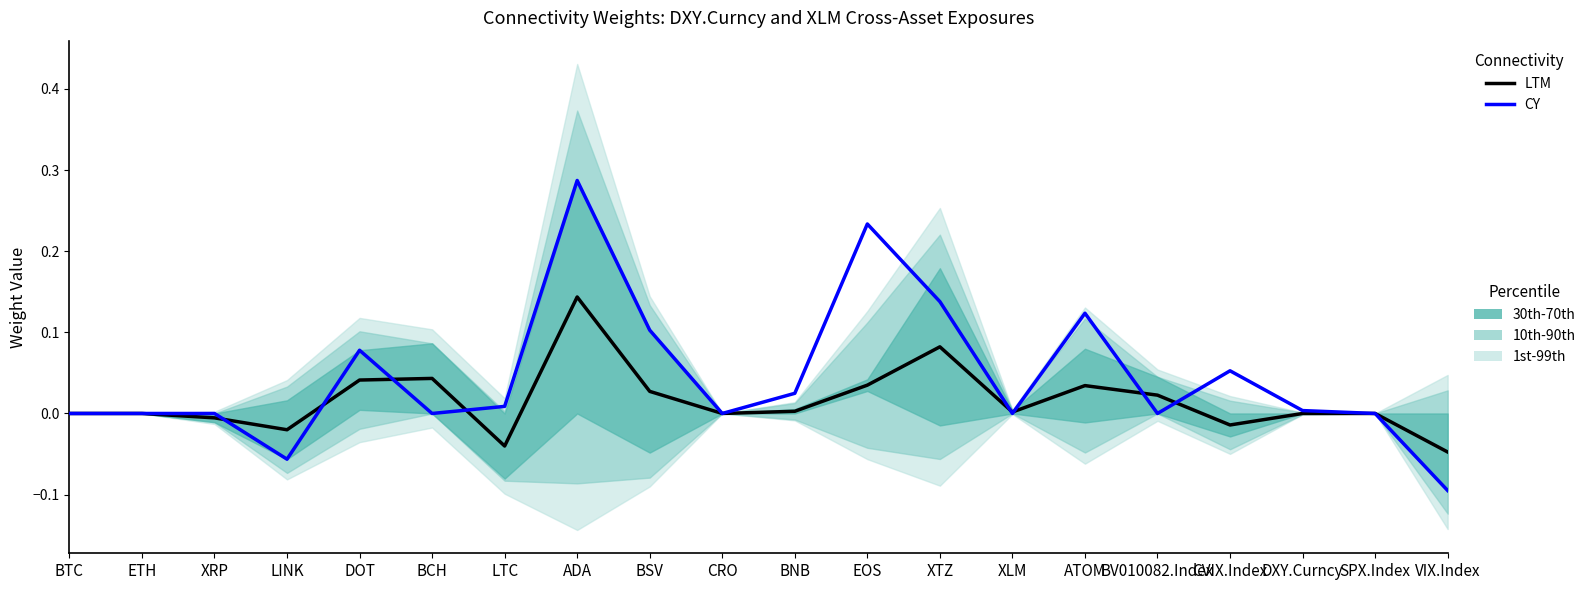

Count the number of data series in this chart.

2